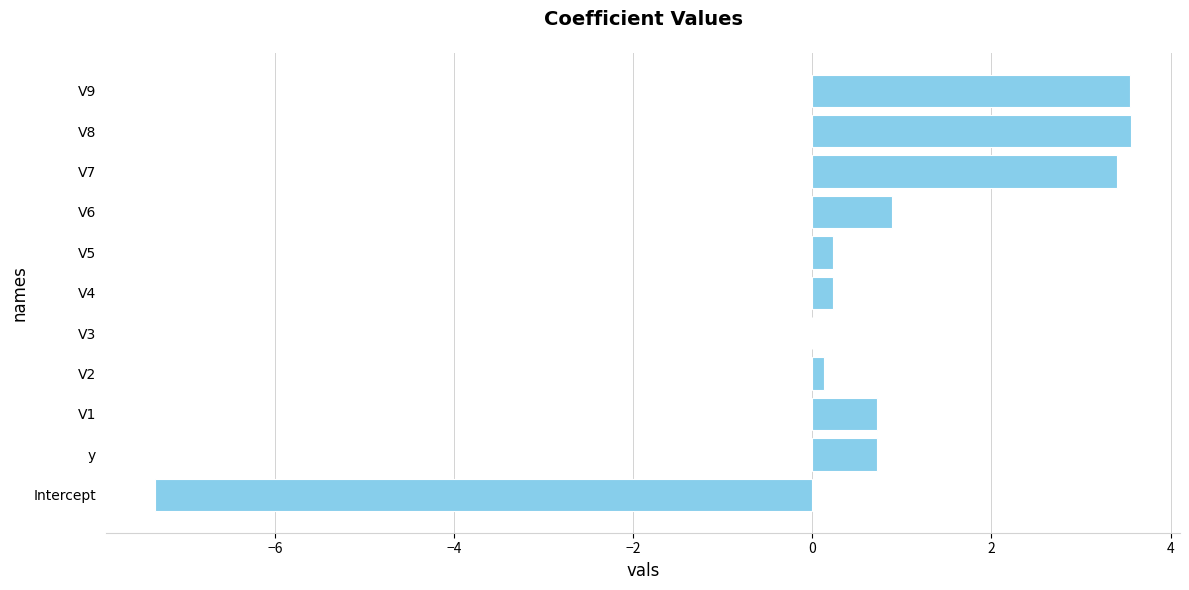

What is the sum of all values?

6.1